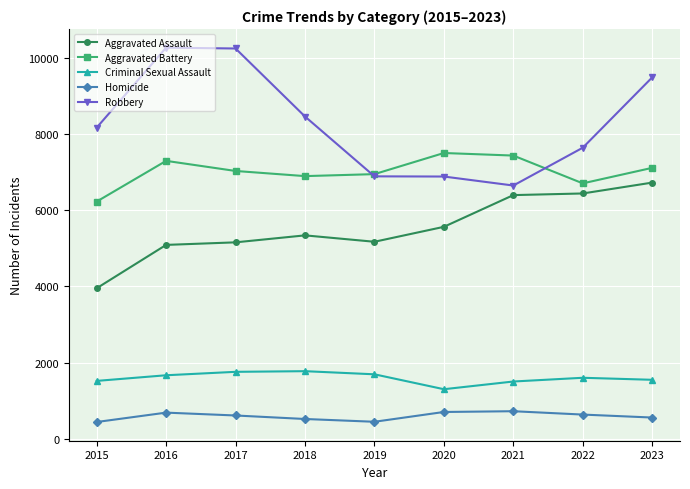

Rank the series at 2020 from highest to lowest value.

Aggravated Battery, Robbery, Aggravated Assault, Criminal Sexual Assault, Homicide